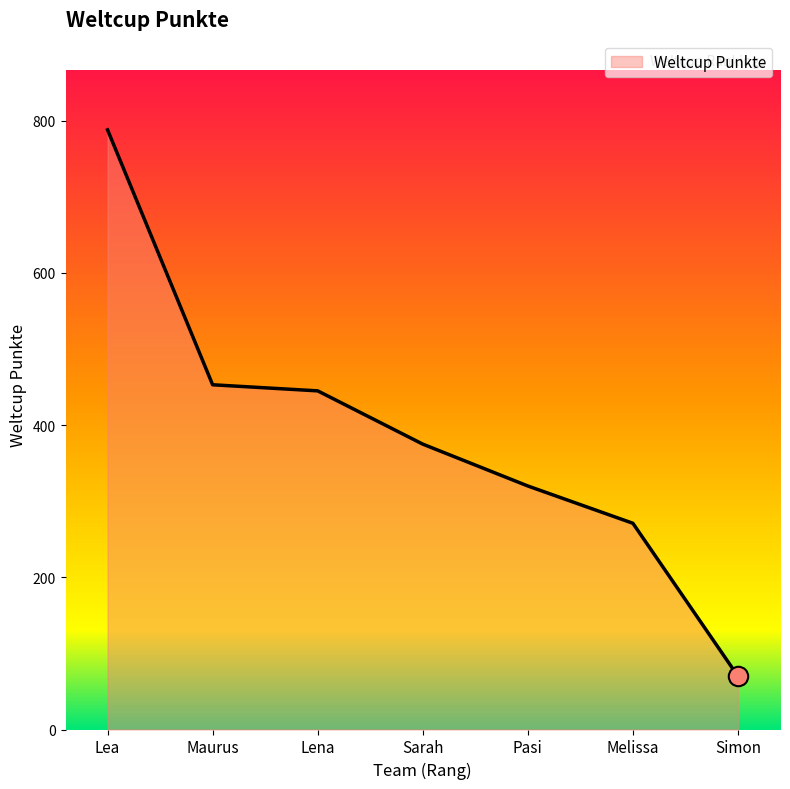

Does the chart have visible grid lines?

No